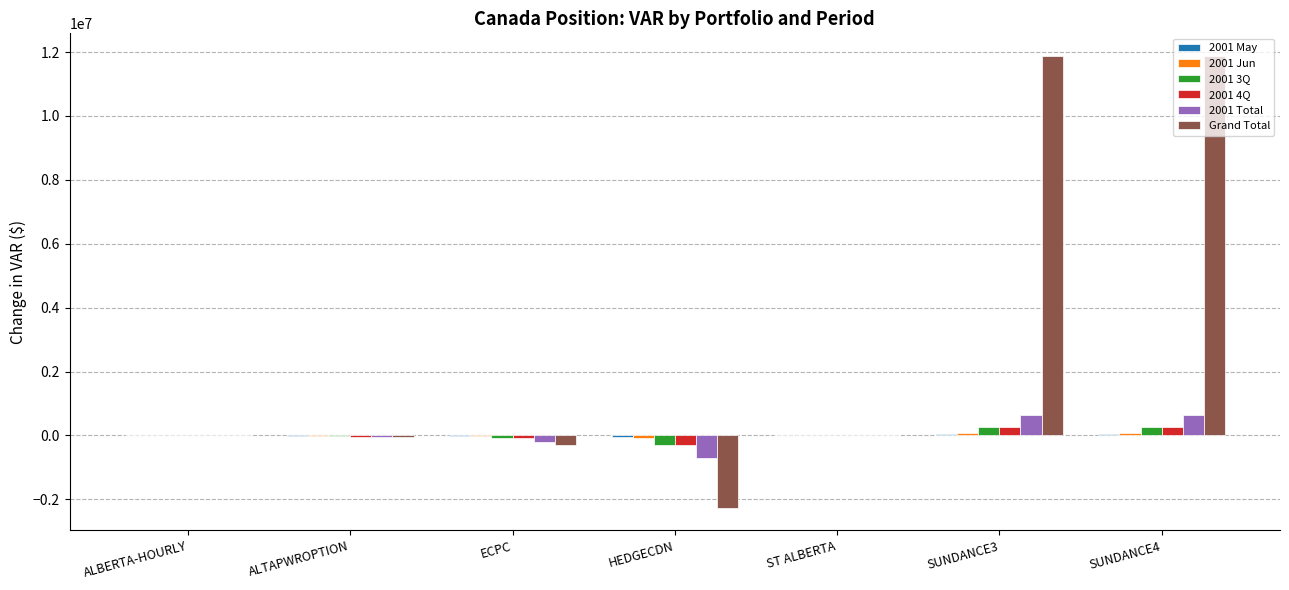

What is the sum of all 2001 3Q values?

138695.7